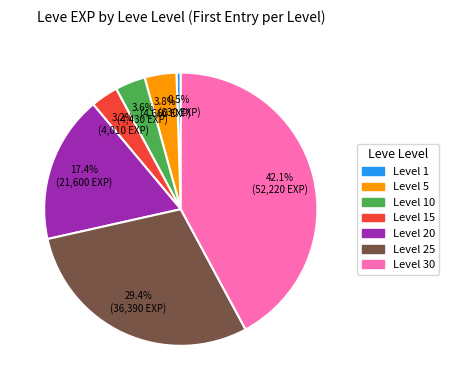

Which slice is the largest?

42.1% (52,220 EXP)